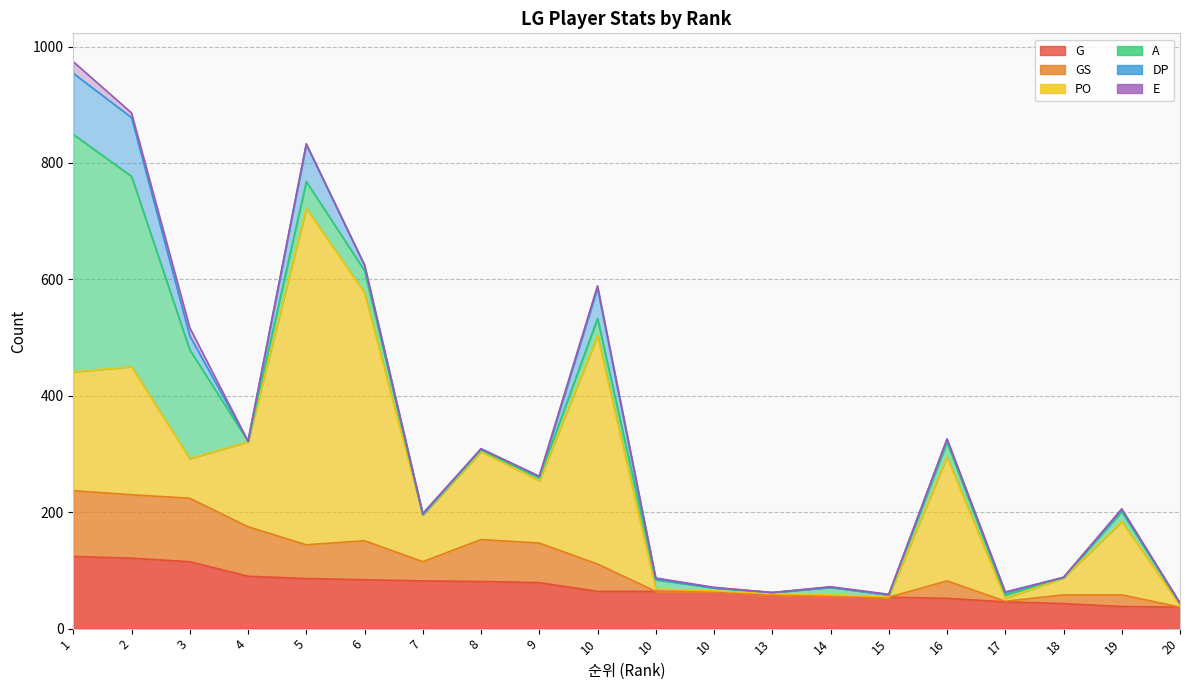

True or false: A has a value of 13 at 14.

True